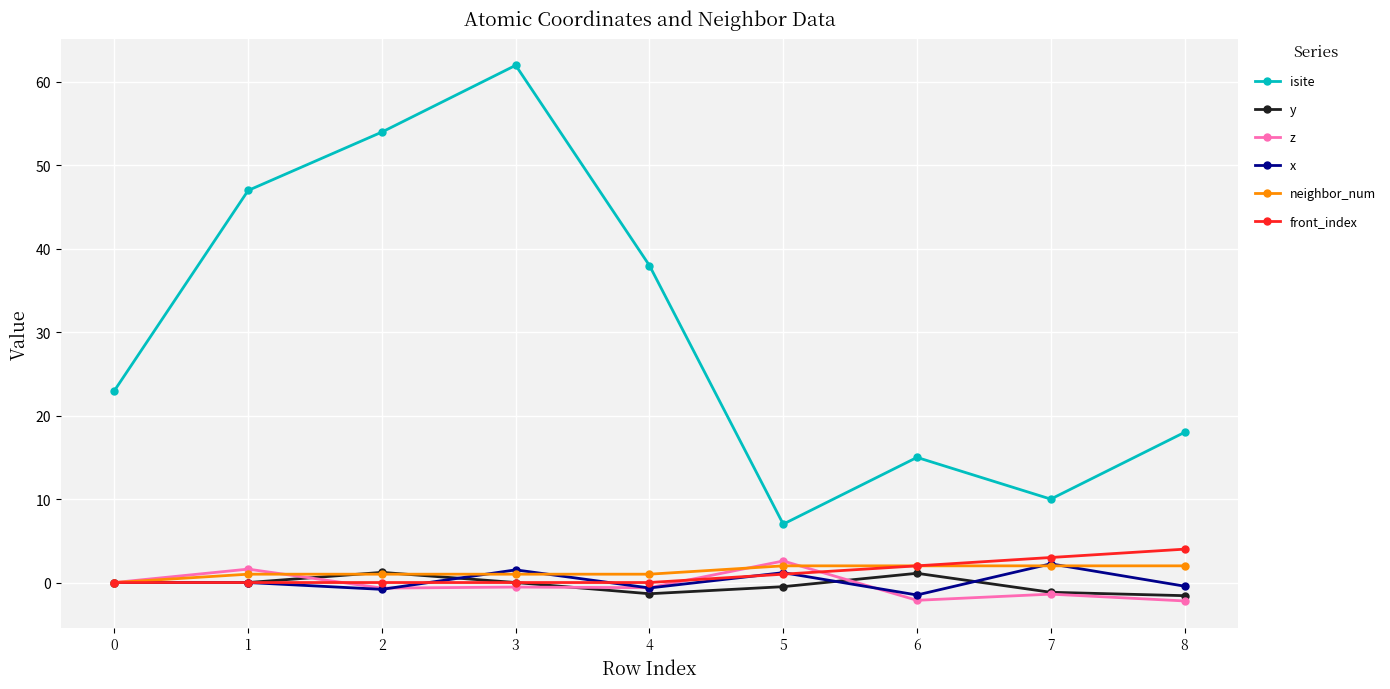

True or false: isite and neighbor_num cross at least once.

False